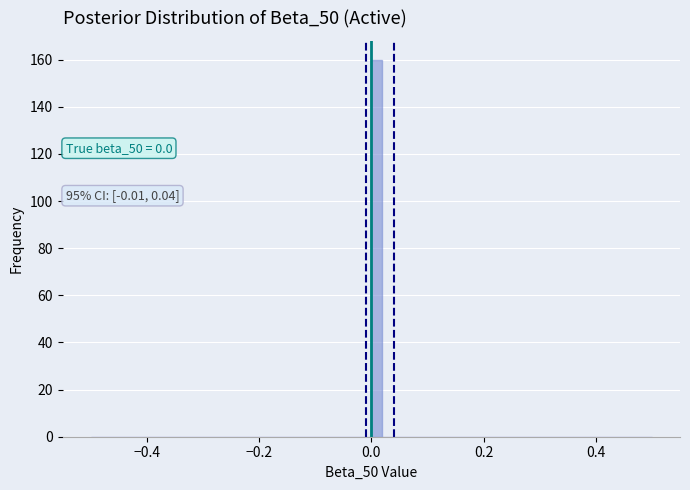

Around what value on the x-axis is the tallest bar? Give the approximate position of its centre, as read against the axis.

0.02